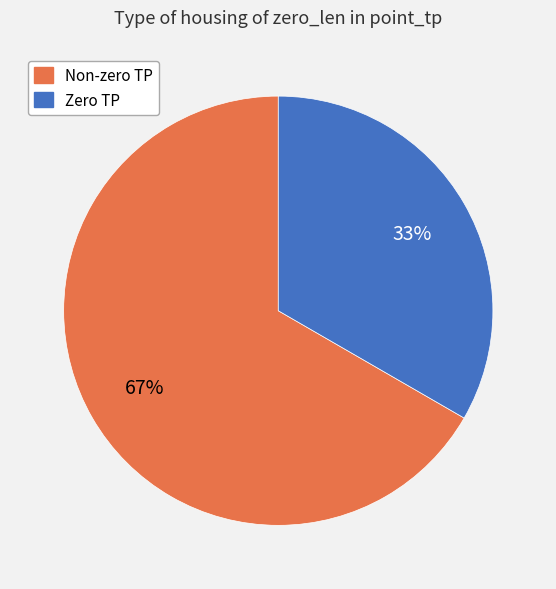

Combined, do Non-zero TP and Zero TP account for over 50%?

Yes